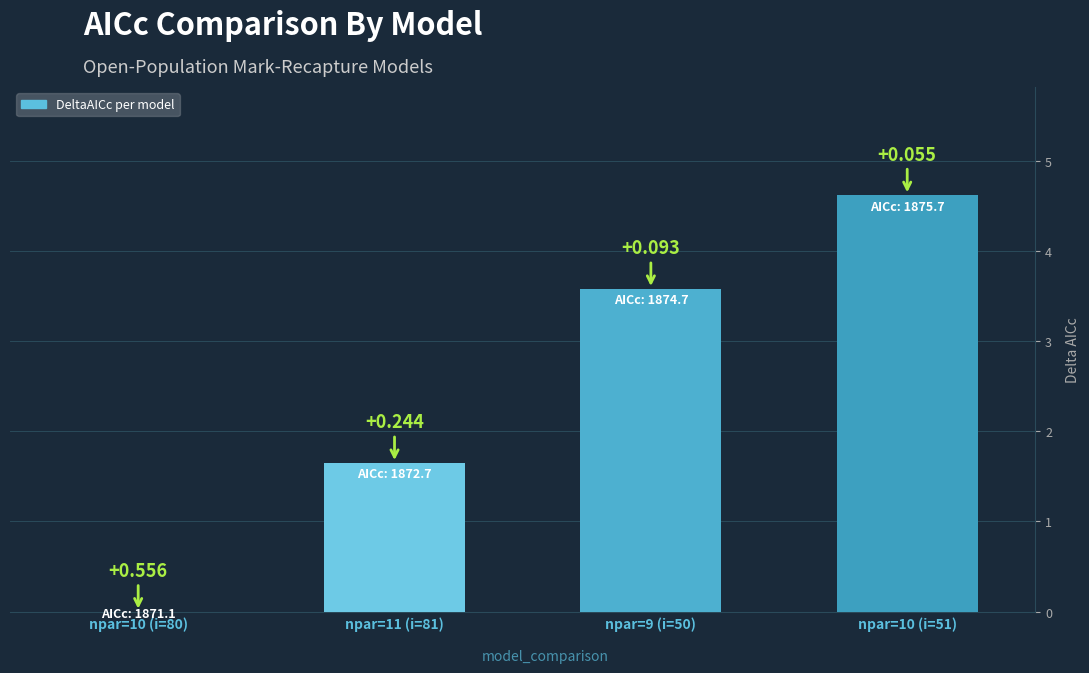

What is the average value?

2.5